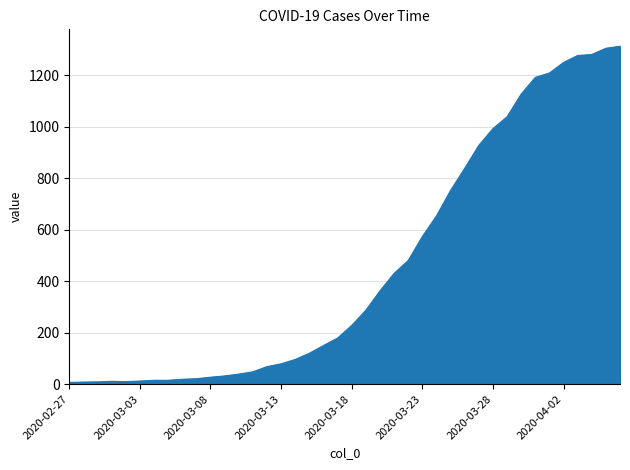

What is the greatest value displayed?

1312